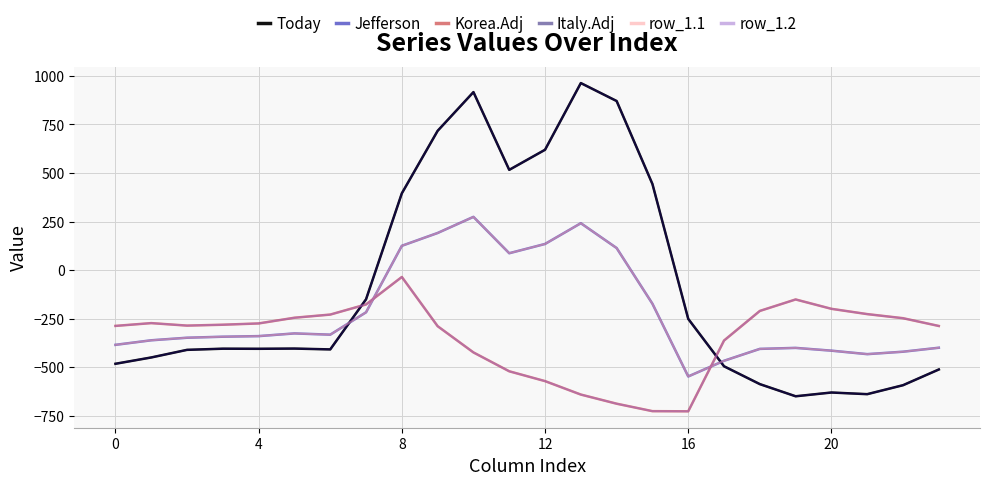

True or false: row_1.2 has more than 1 interior local peaks.

True